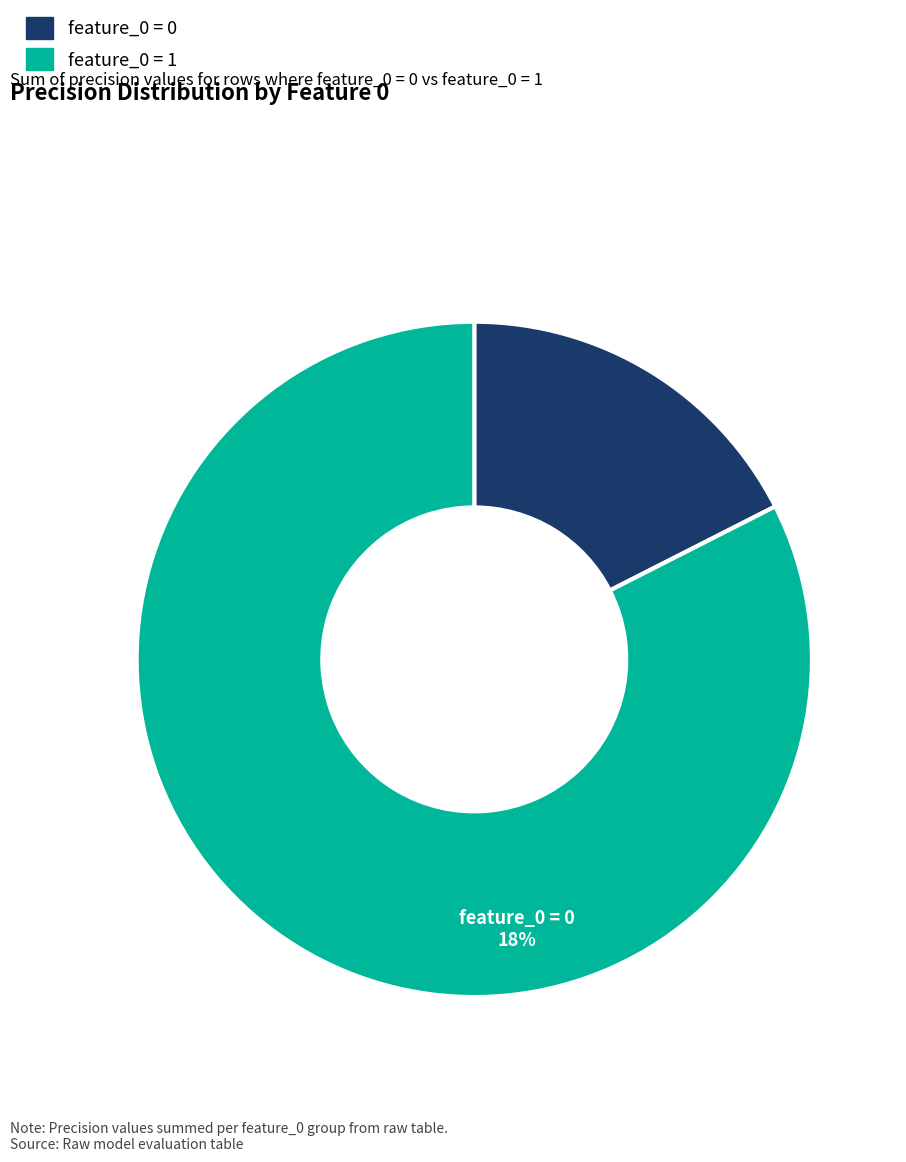

True or false: feature_0 = 0 accounts for 47% of the total.

False